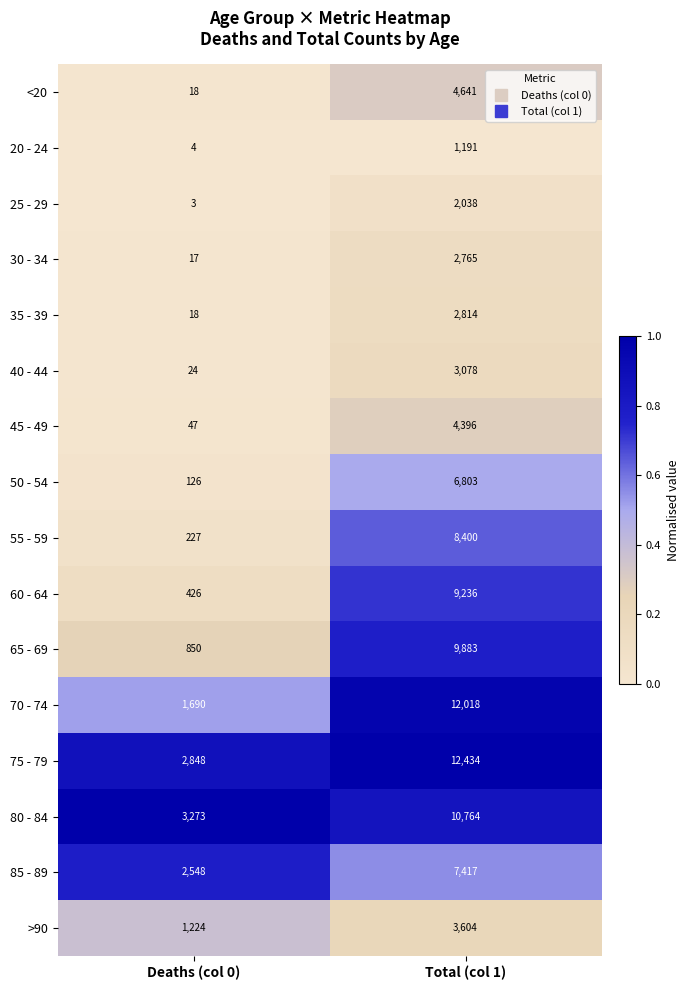

What is the difference between the highest and lowest values at Deaths (col 0)?

3270